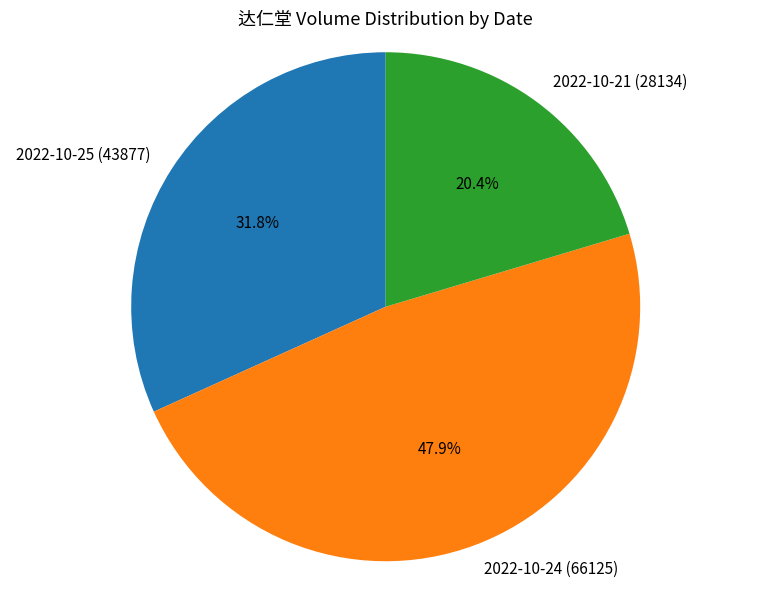

Rank the categories by value from highest to lowest.

2022-10-24 (66125), 2022-10-25 (43877), 2022-10-21 (28134)